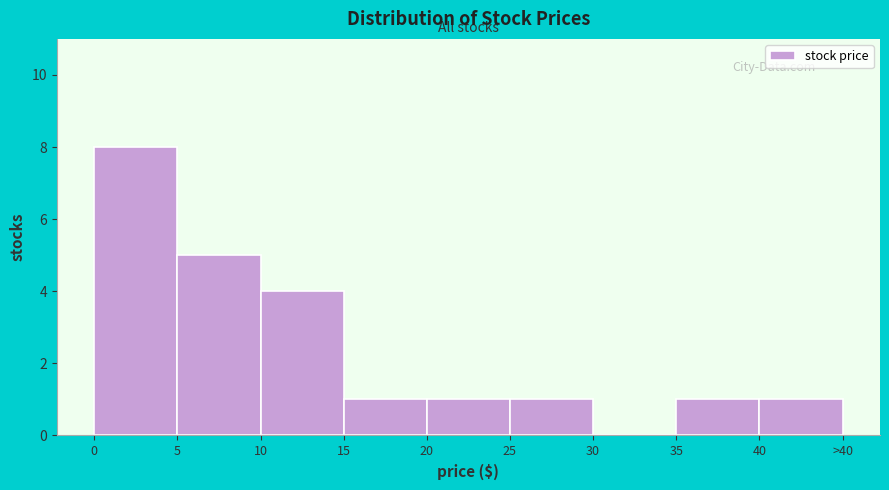

Reading left to right, extract all data points from this chart.

0=8	5=5	10=4	15=1	20=1	25=1	30=0	35=1	40=1